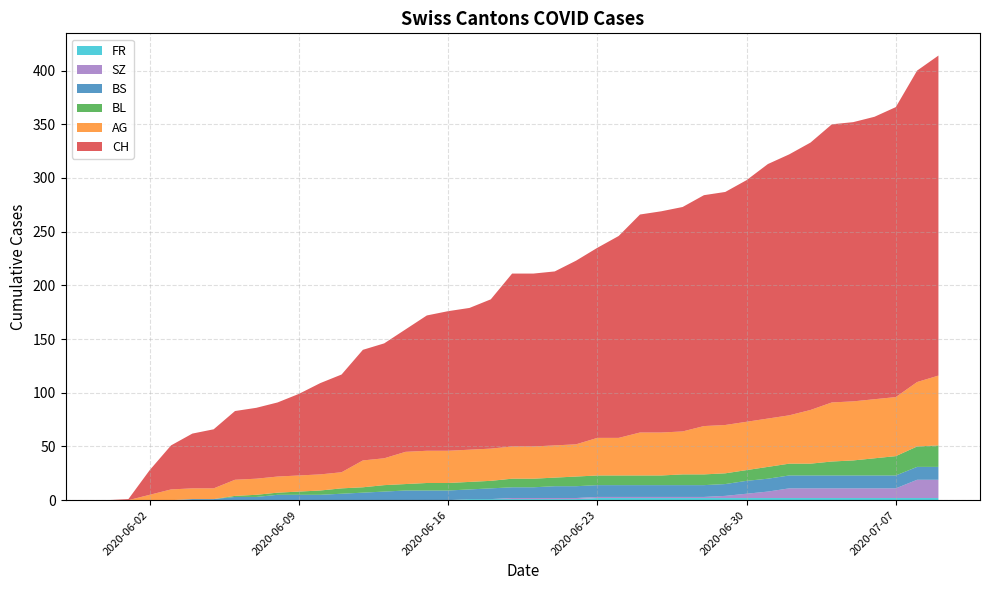

Reading left to right, list all the values displayed in this chart.

CH: 0	1	23	41	51	55	64	66	69	76	85	91	103	107	114	126	130	132	139	161	161	162	171	177	188	203	206	209	215	217	225	237	243	249	259	260	263	270	290	298
AG: 0	0	5	10	10	10	15	15	15	15	15	15	25	25	30	30	30	30	30	30	30	30	30	35	35	40	40	40	45	45	45	45	45	50	55	55	55	55	60	65
BL: 0	0	0	0	0	0	1	2	2	3	4	5	5	6	6	7	7	7	7	8	8	8	9	9	9	9	9	10	10	10	10	11	11	11	13	14	16	18	19	20
BS: 0	0	0	0	1	1	3	3	5	5	5	6	7	8	9	9	9	9	10	10	10	11	11	11	11	11	11	11	11	11	12	12	12	12	12	12	12	12	12	12
SZ: 0	0	0	0	0	0	0	0	0	0	0	0	0	0	0	0	0	0	0	1	1	1	1	1	1	1	1	1	1	2	4	6	9	9	9	9	9	9	17	17
FR: 0	0	0	0	0	0	0	0	0	0	0	0	0	0	0	0	0	1	1	1	1	1	1	2	2	2	2	2	2	2	2	2	2	2	2	2	2	2	2	2